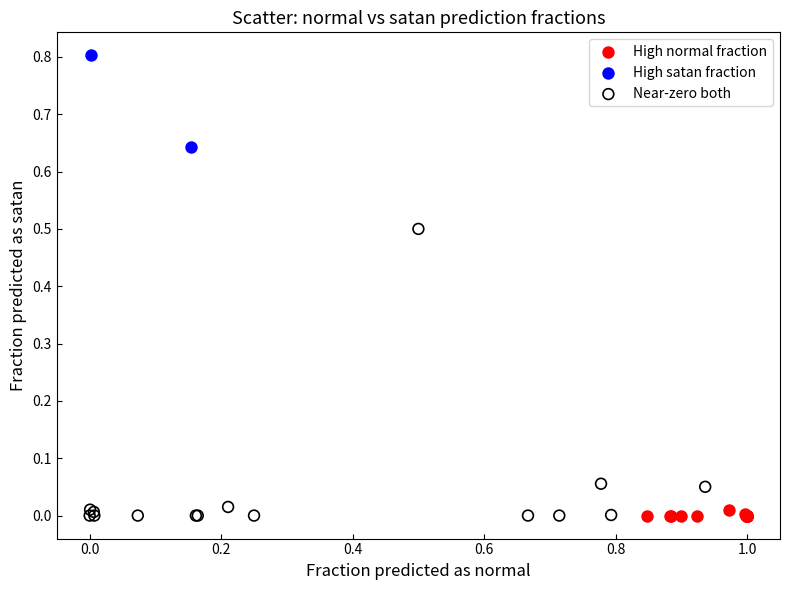

What are all the series names shown in the legend?

High normal fraction, High satan fraction, Near-zero both